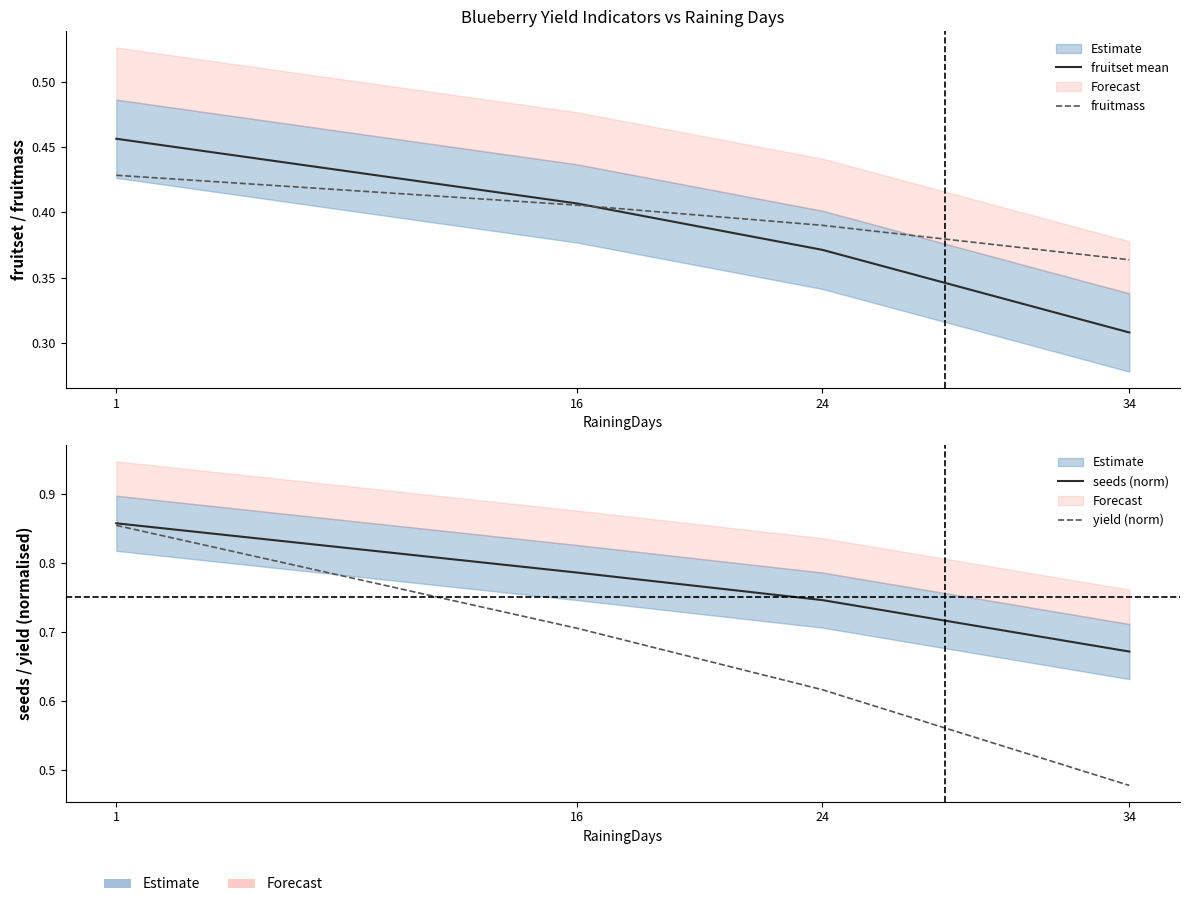

What is the total value across all series at 34?

1.8